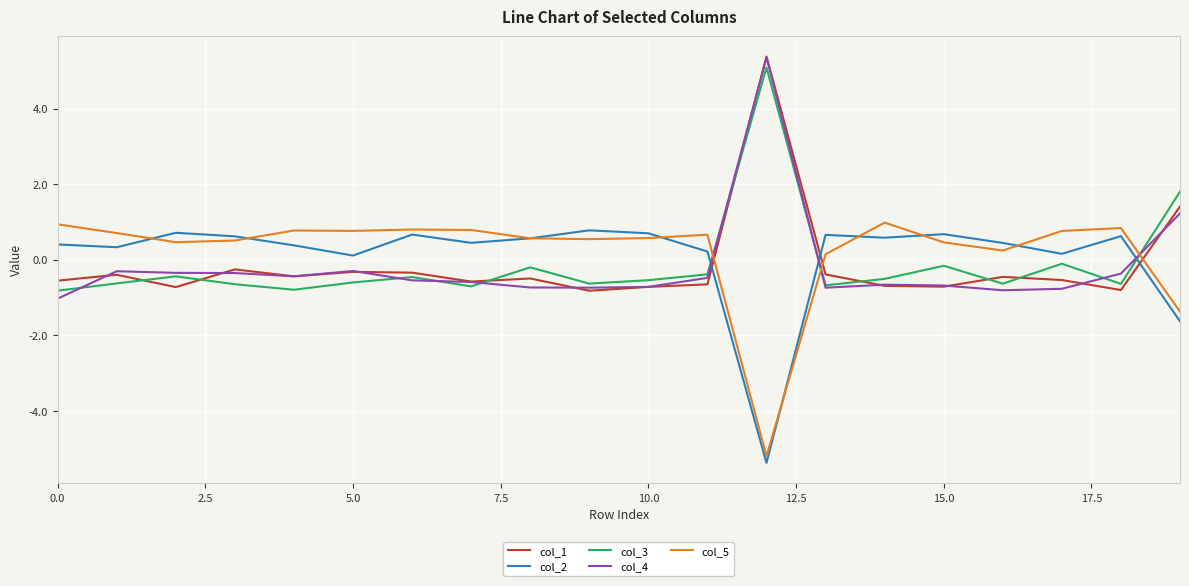

Which series has the widest spread of values?

col_4